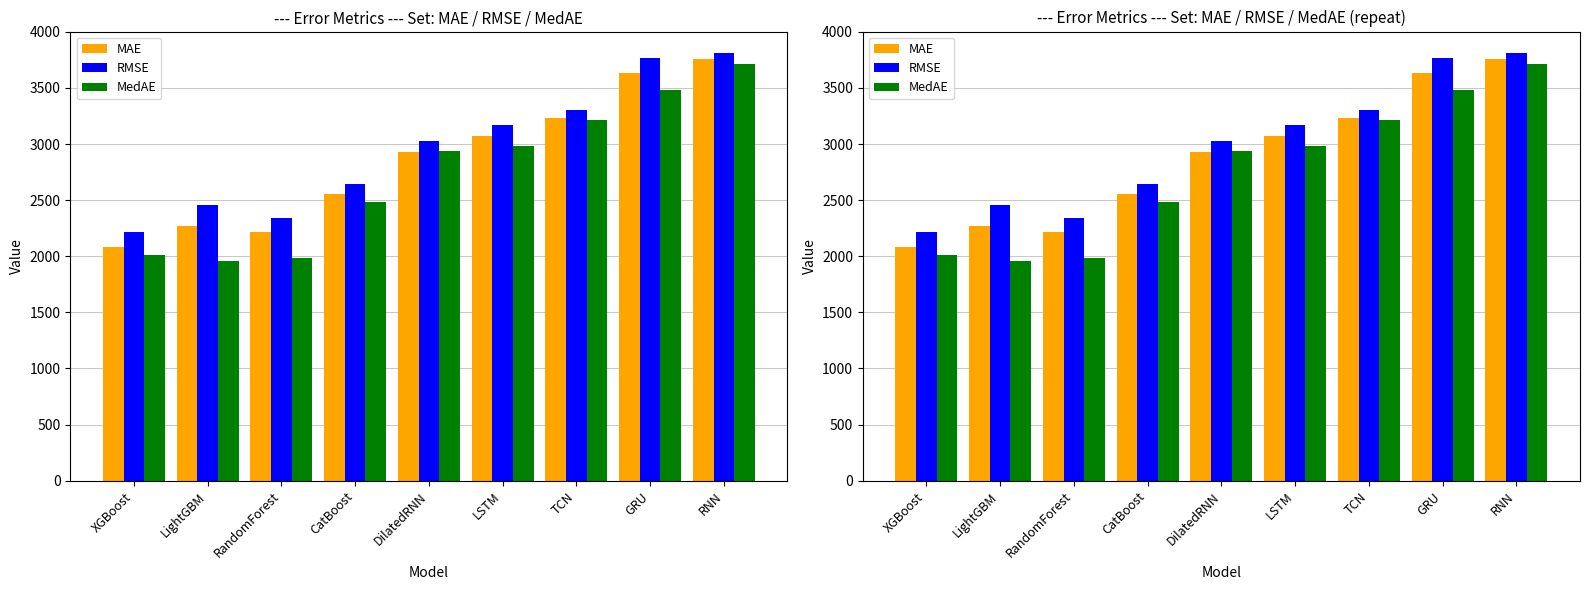

What is the minimum value for MedAE?

1956.2